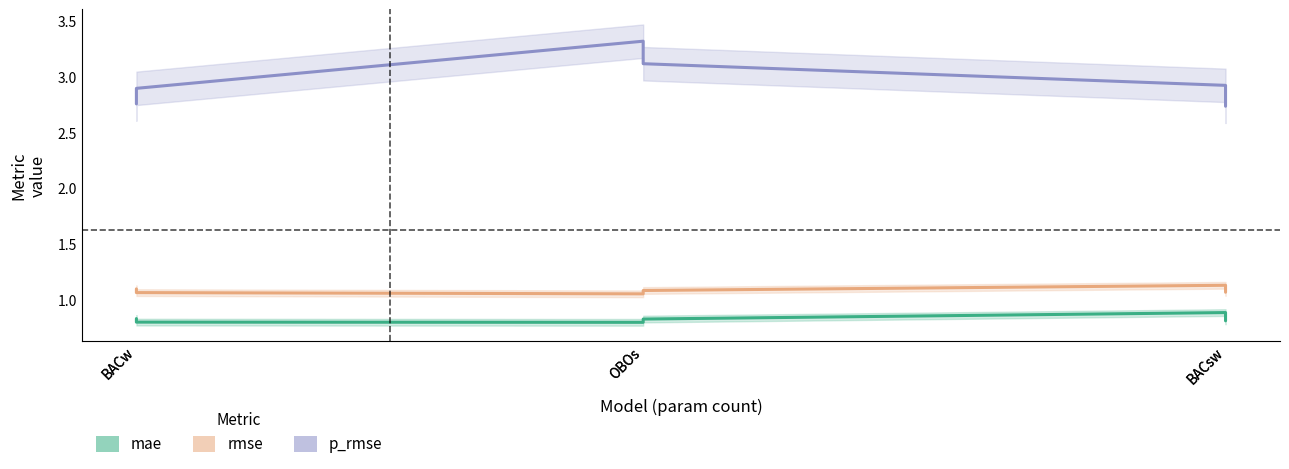

Where is the first local maximum for rmse?

BACsw